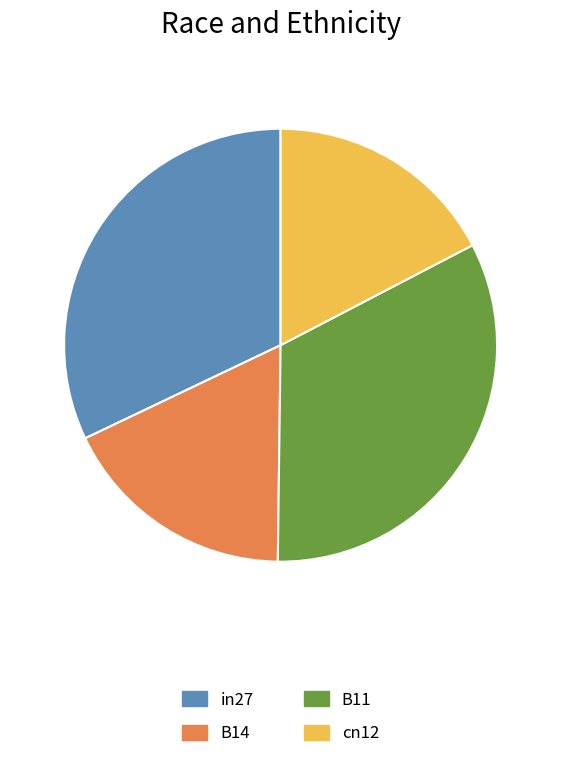

What is the largest slice in the pie chart?

B11